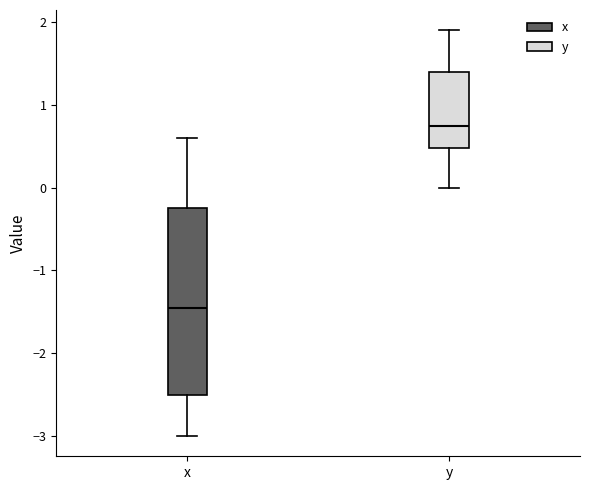

Where does the lower whisker of the box for y end on the y-axis? The values are not printed on the chart, so give them approximately, as read against the axis.

0.0